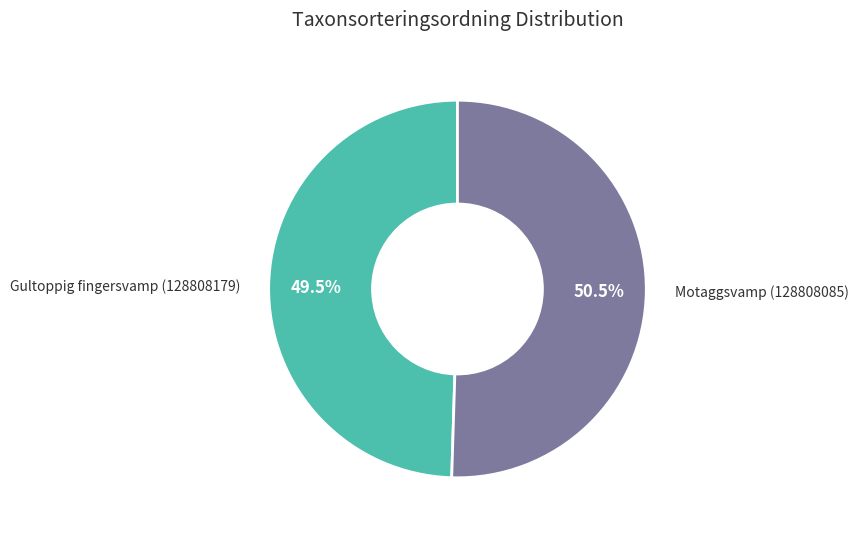

Is there a majority slice in this chart?

Yes